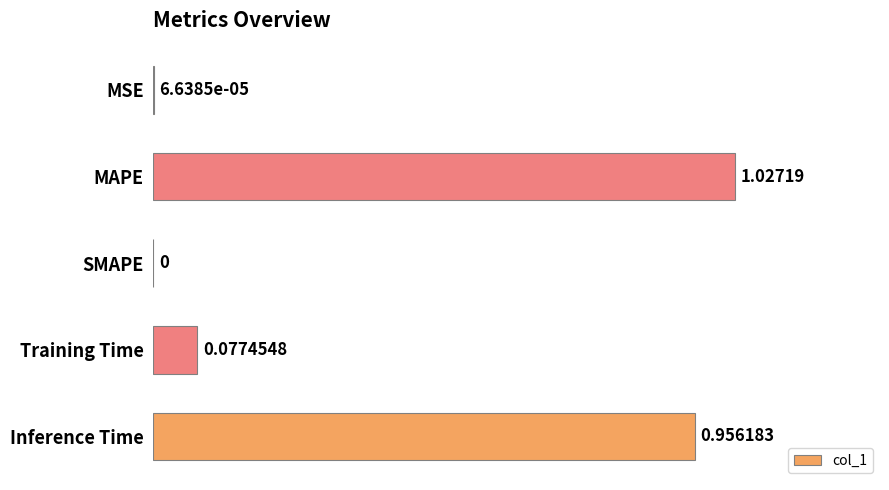

Between Inference Time and MSE, which is larger?

Inference Time